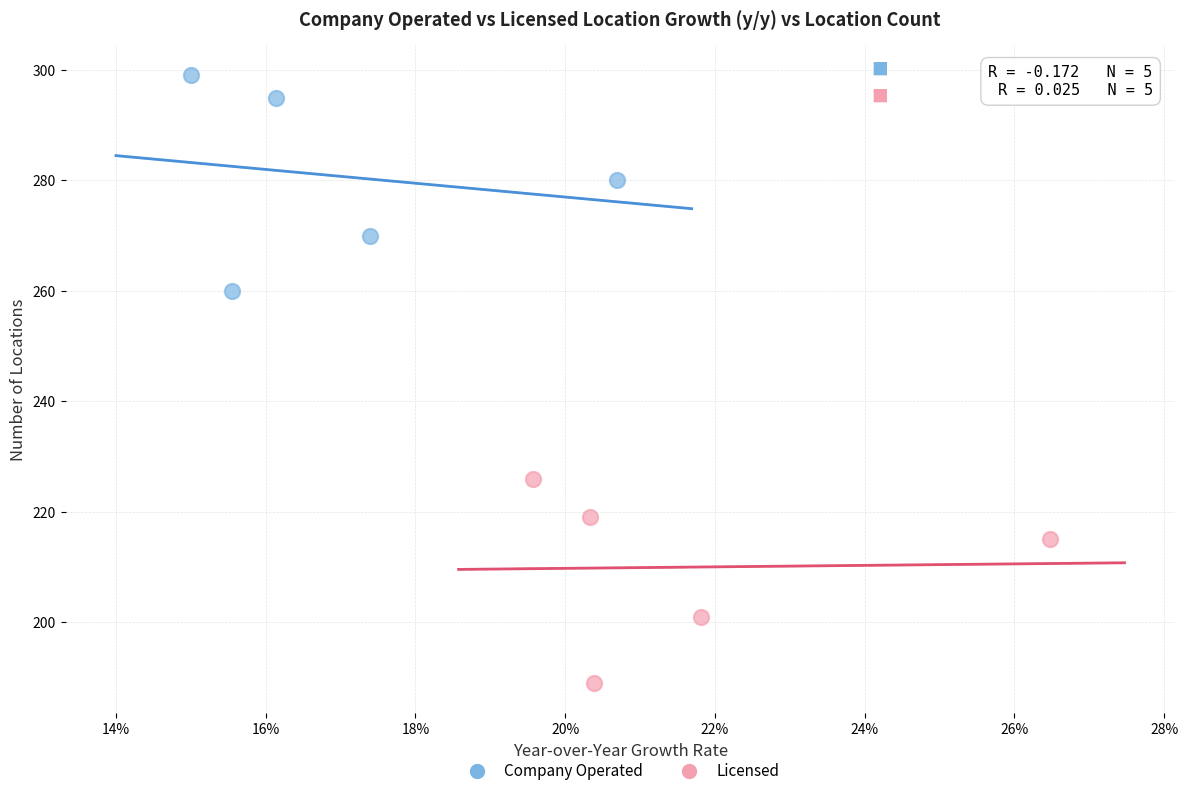

Which series contains the lowest Y value?

Licensed